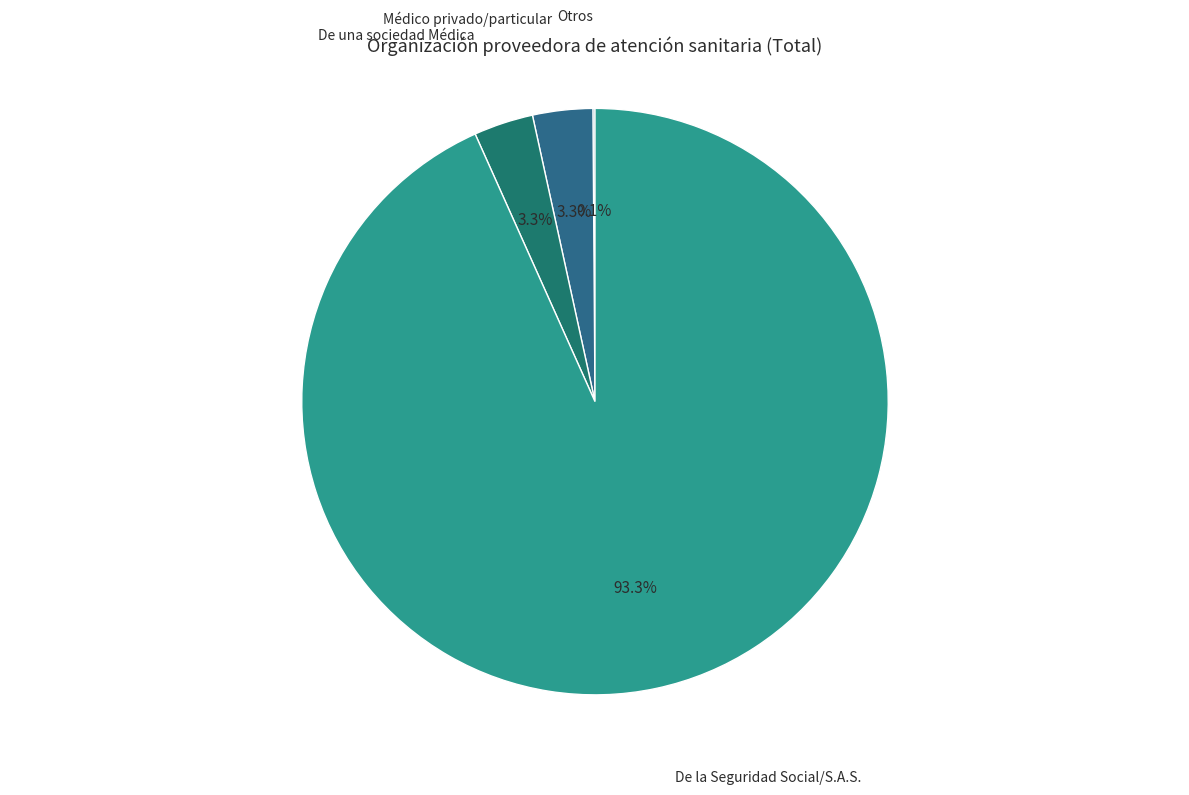

True or false: De la Seguridad Social/S.A.S. accounts for 93% of the total.

True